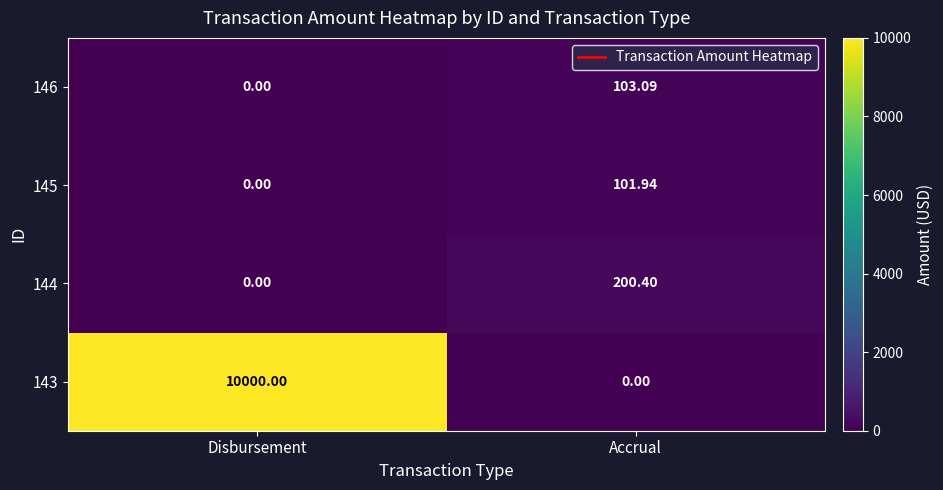

What is the total value across all series at Accrual?

405.4